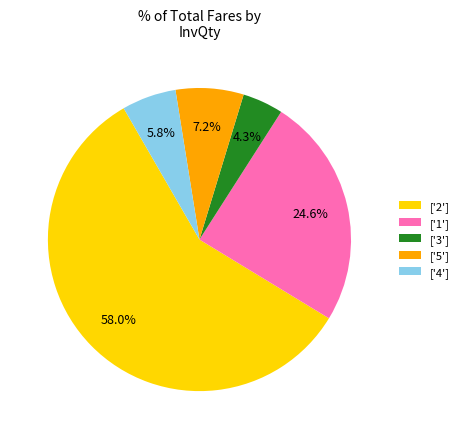

Which has a higher value, ['2'] or ['4']?

['2']